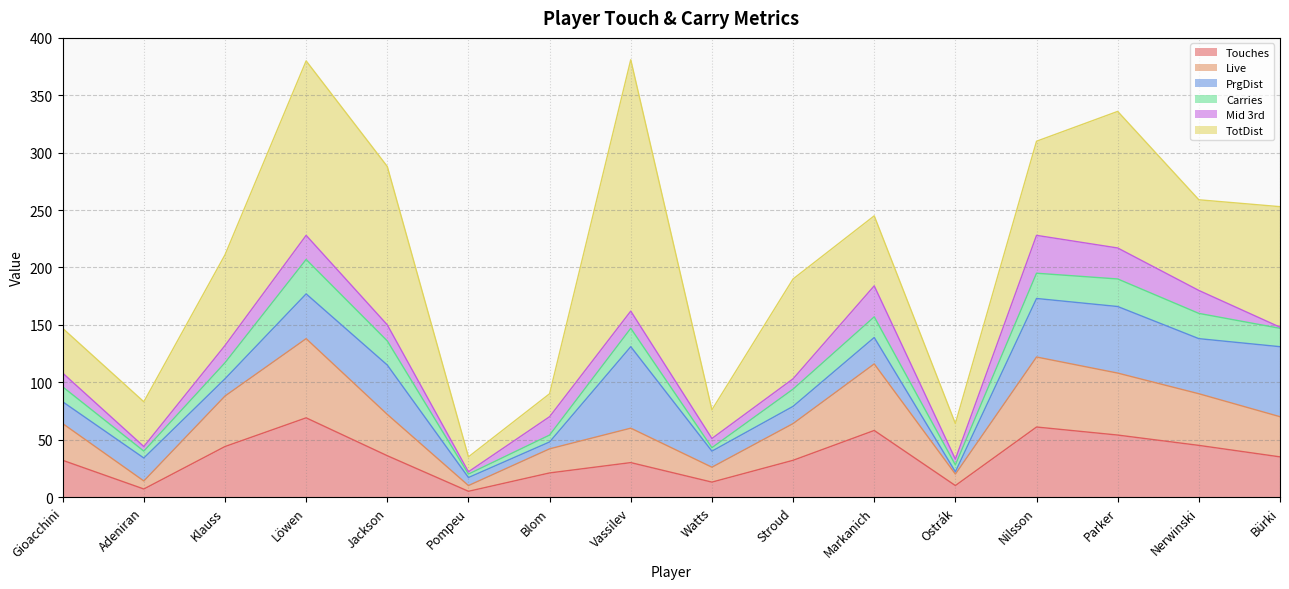

Count the number of data series in this chart.

6